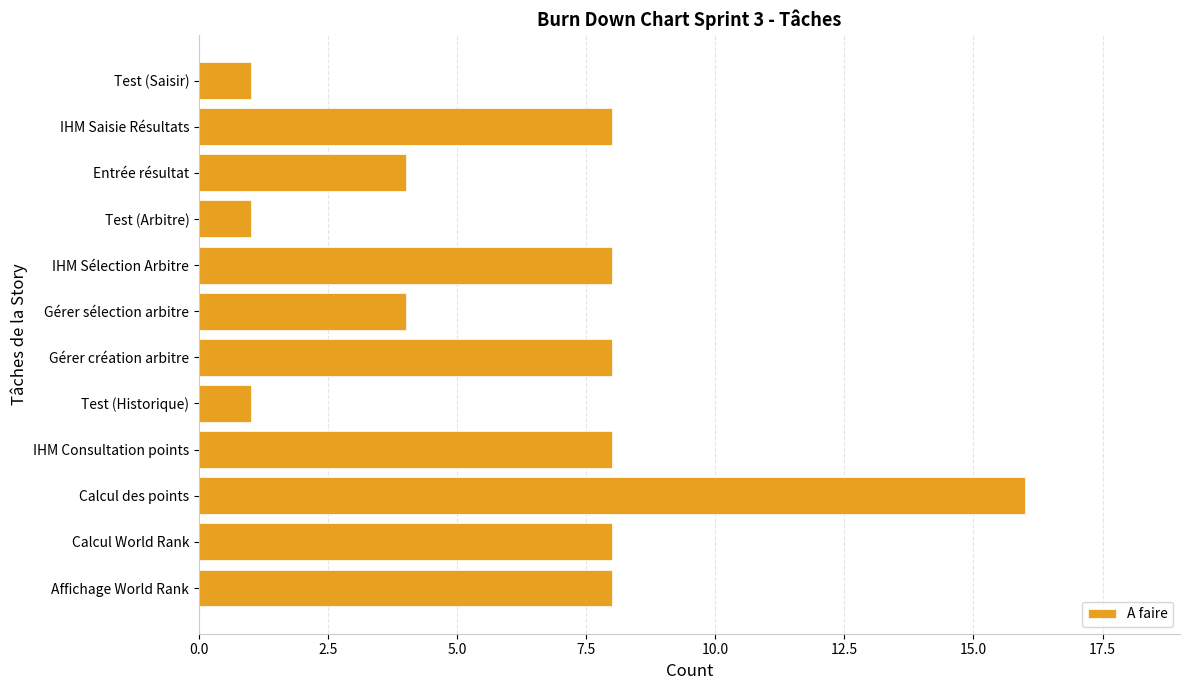

True or false: the data shows 12 at Affichage World Rank.

False